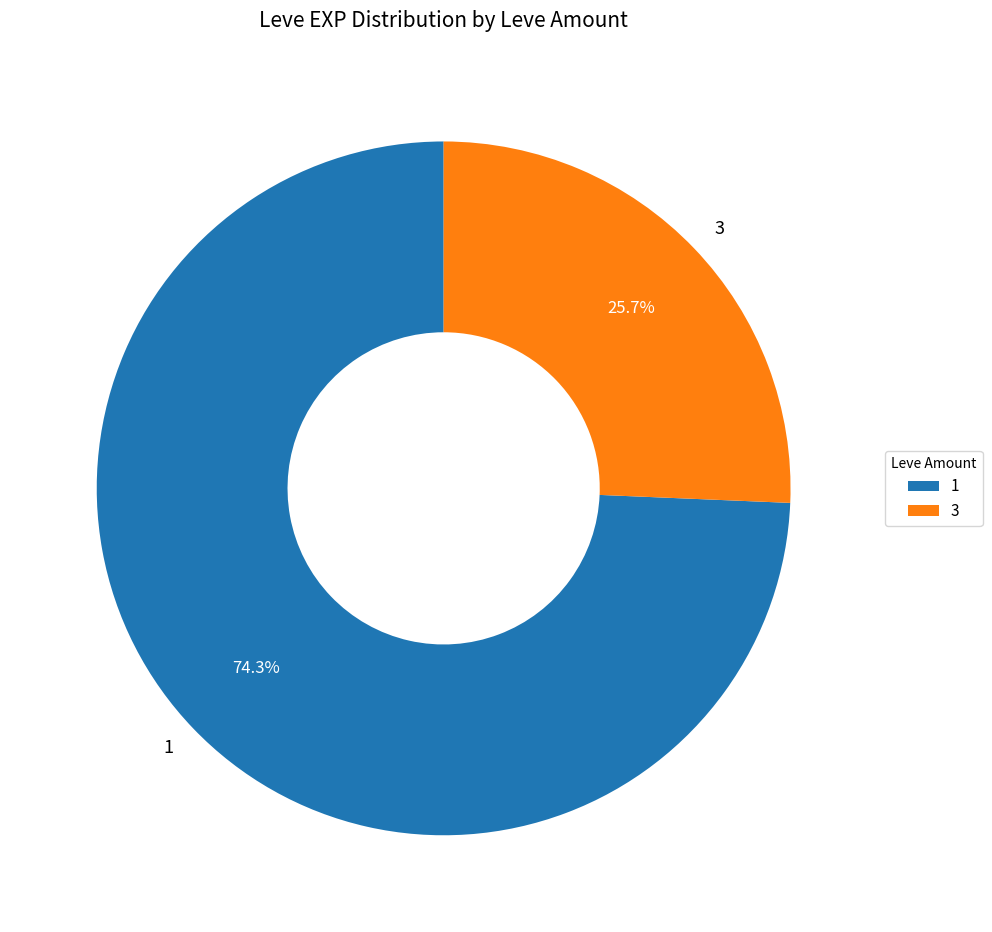

Is 3 the majority of the pie?

No